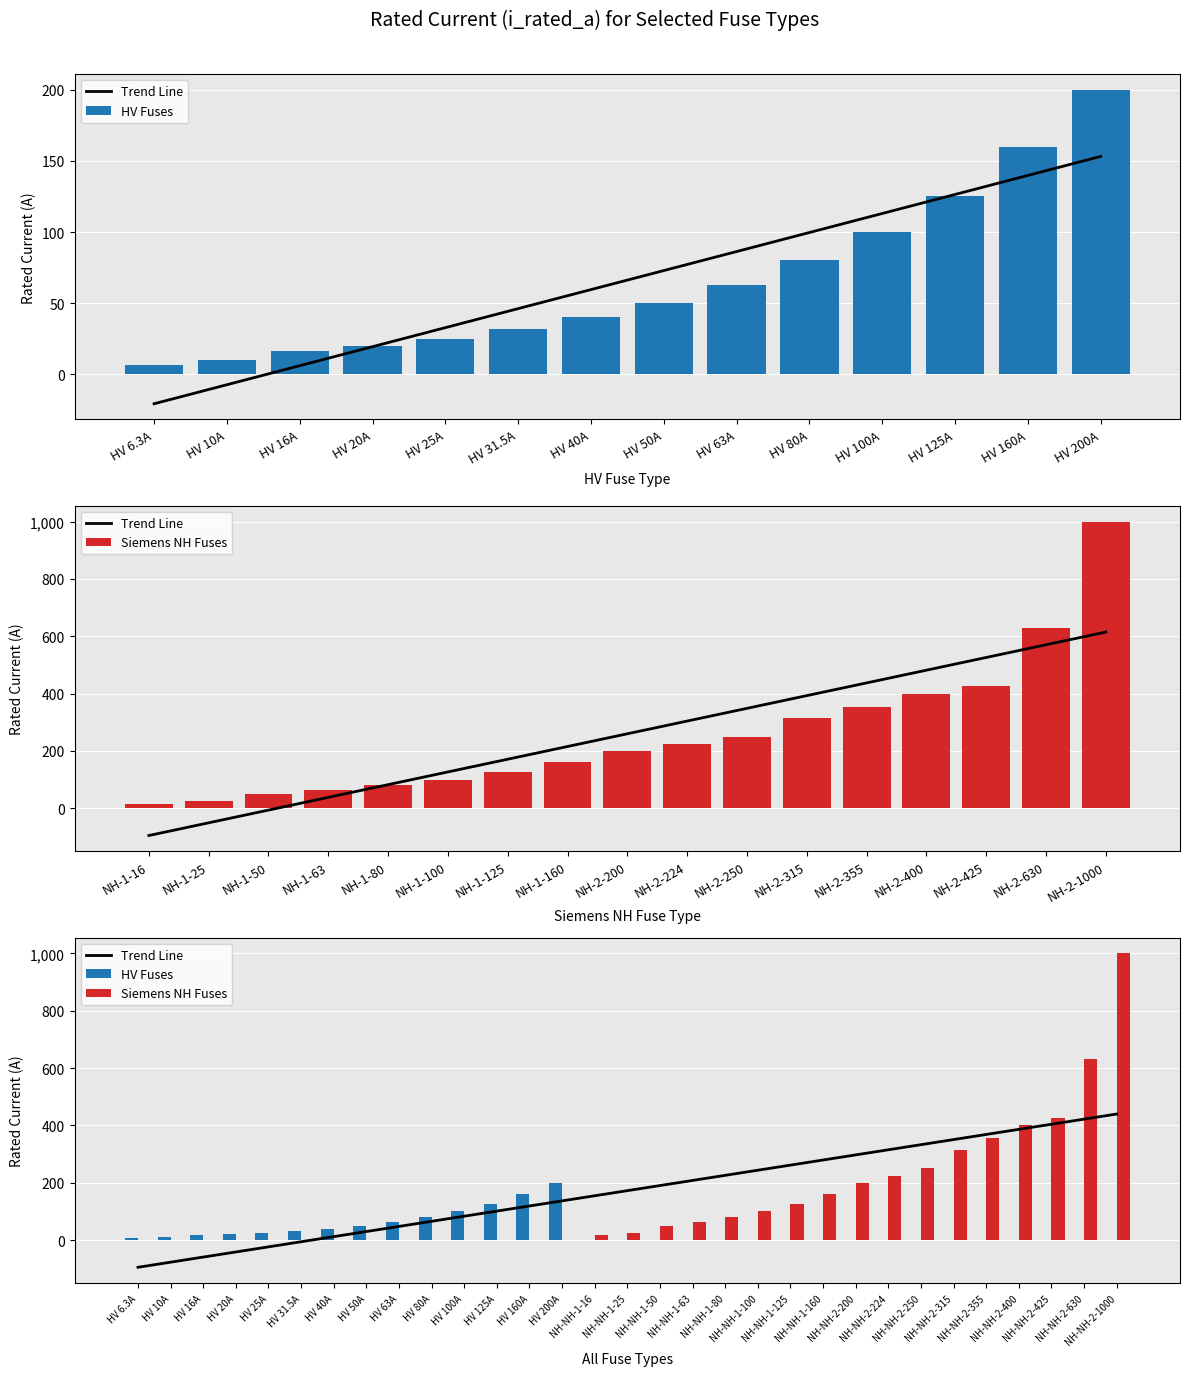

What is the maximum value shown in the chart?

1000.0